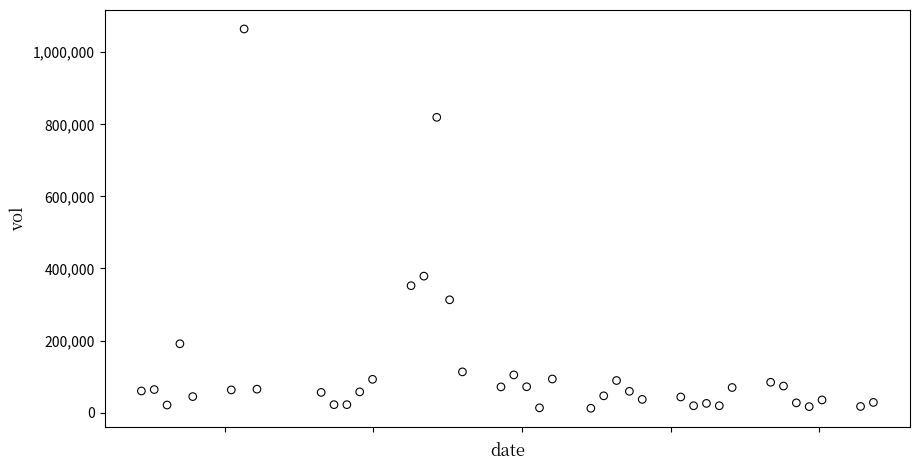

What is the range of X values (max minus min)?

4924800000